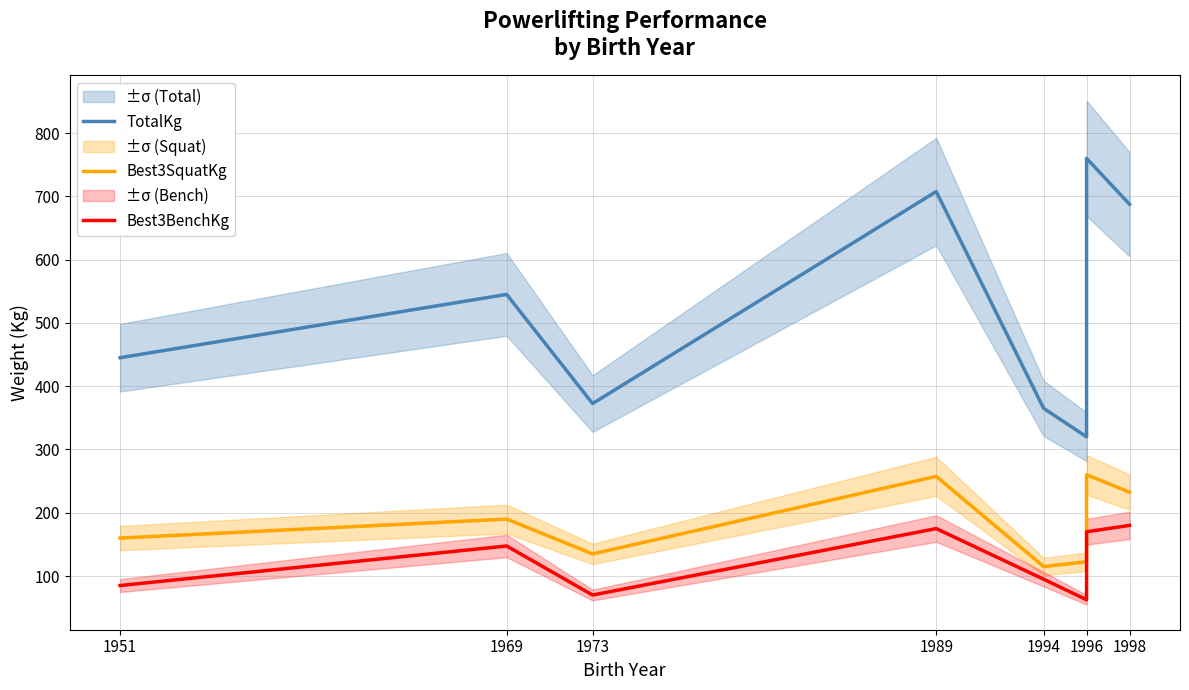

Reading left to right, transcribe all the data shown in this chart.

TotalKg: 445.0	545.0	372.5	707.5	365.0	320.0	760.0	687.5
Best3SquatKg: 160.0	190.0	135.0	257.5	115.0	122.5	260.0	232.5
Best3BenchKg: 85.0	147.5	70.0	175.0	95.0	62.5	170.0	180.0